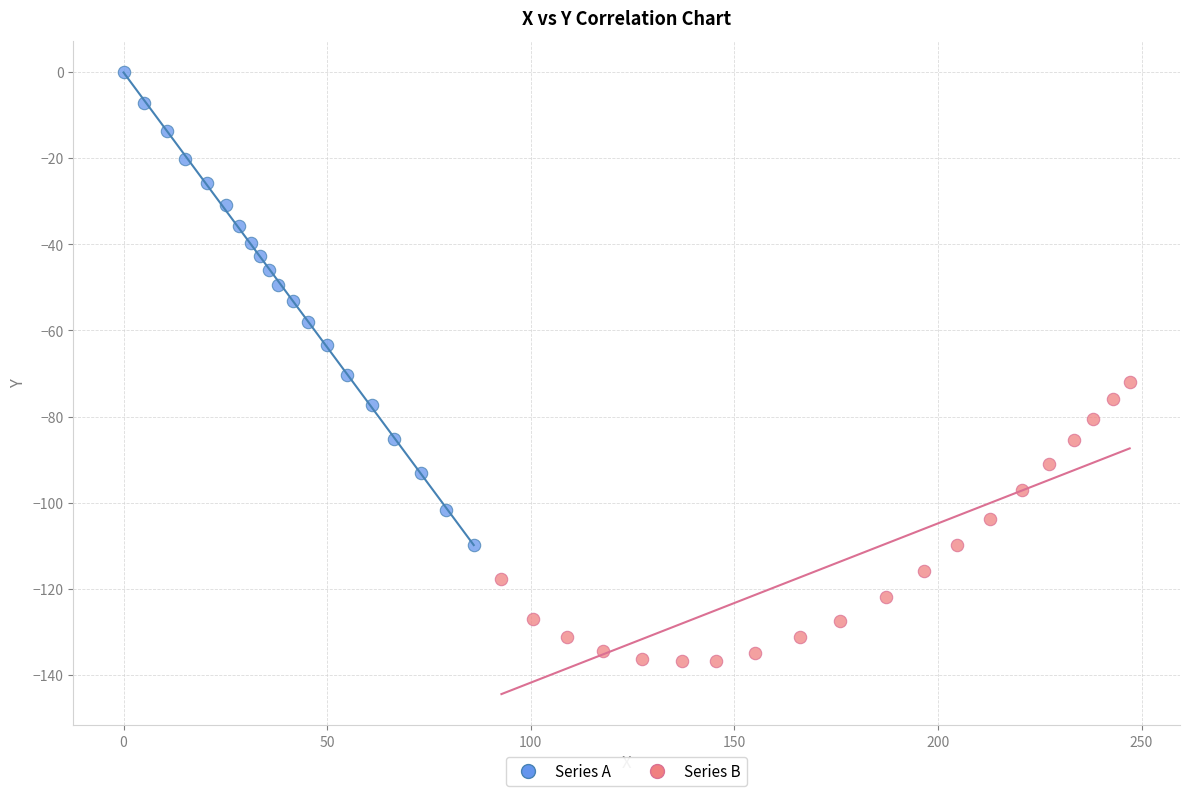

Which series contains the highest Y value?

Series A